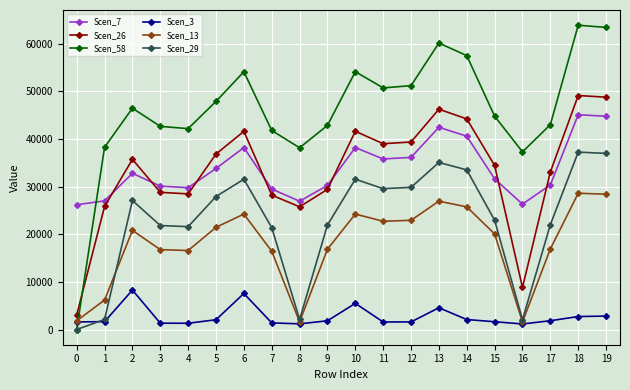

How many lines are shown in the chart?

6